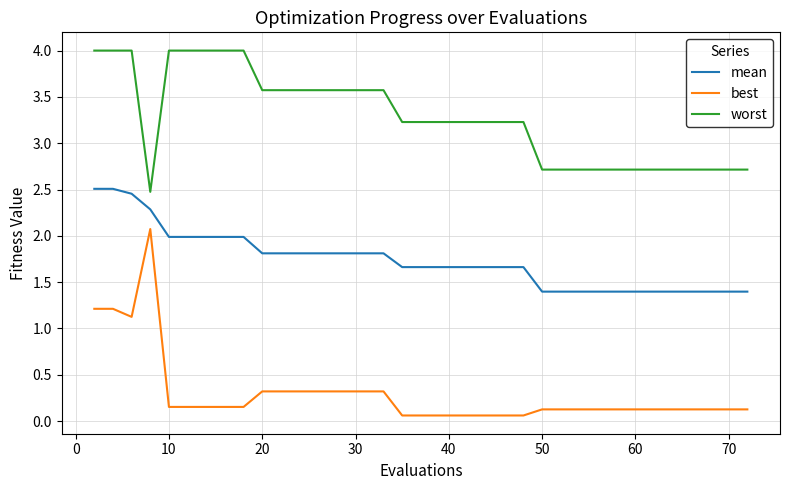

Rank the series by their maximum value, from highest to lowest.

worst, mean, best